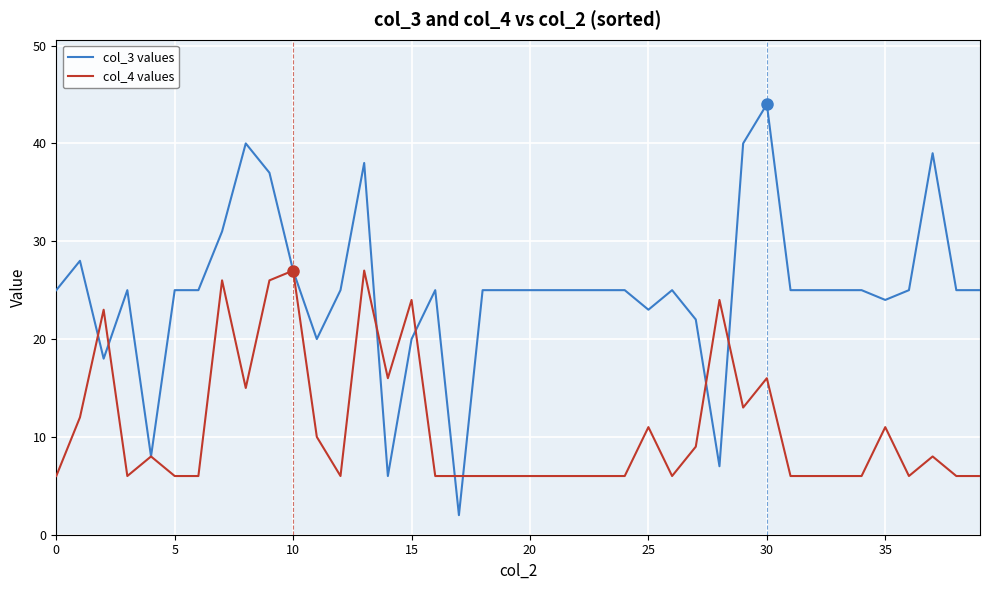

Rank the series by their maximum value, from highest to lowest.

col_3 values, col_4 values